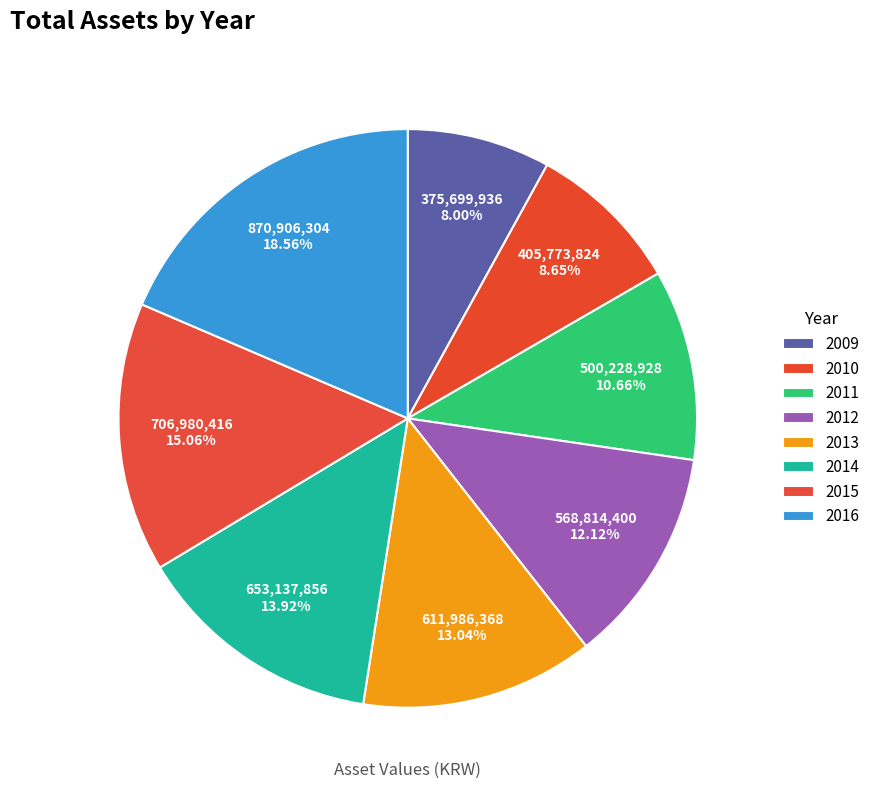

What percentage do 2016 and 2014 together represent?

32.5%